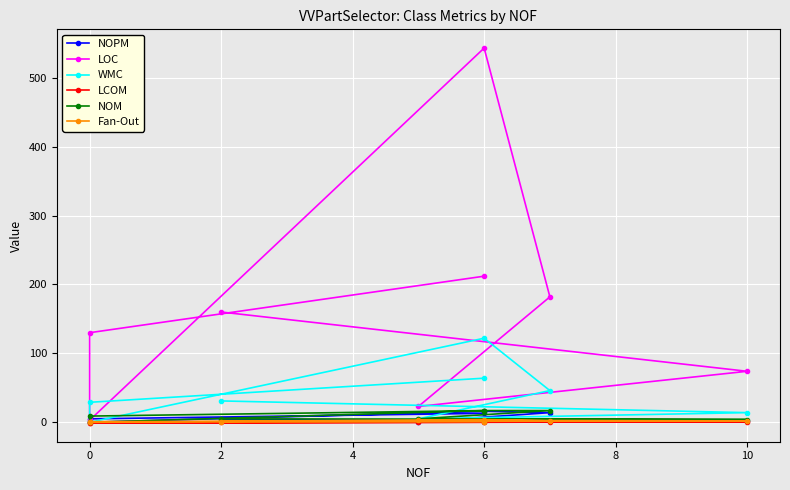

How many values in LCOM are below zero?

2